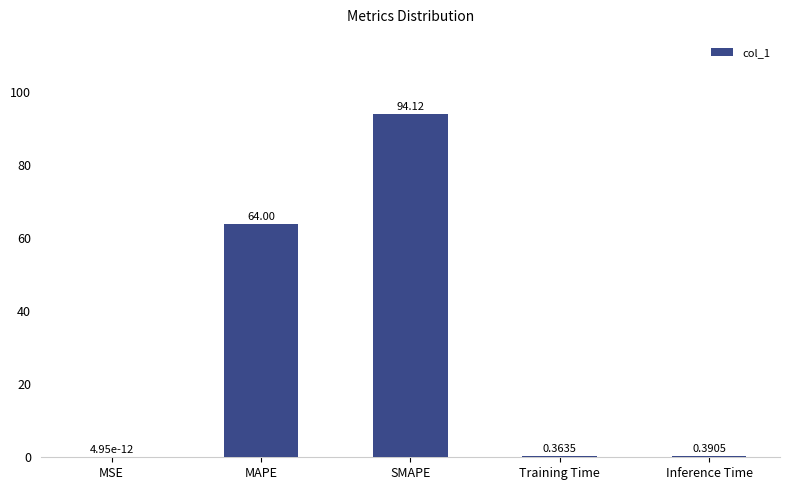

Does the chart contain stacked bars?

No